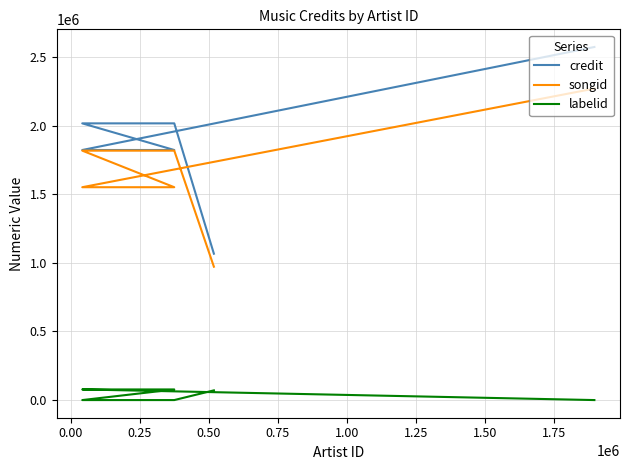

The value of labelid at 0.00 is 26677. True or false?

False